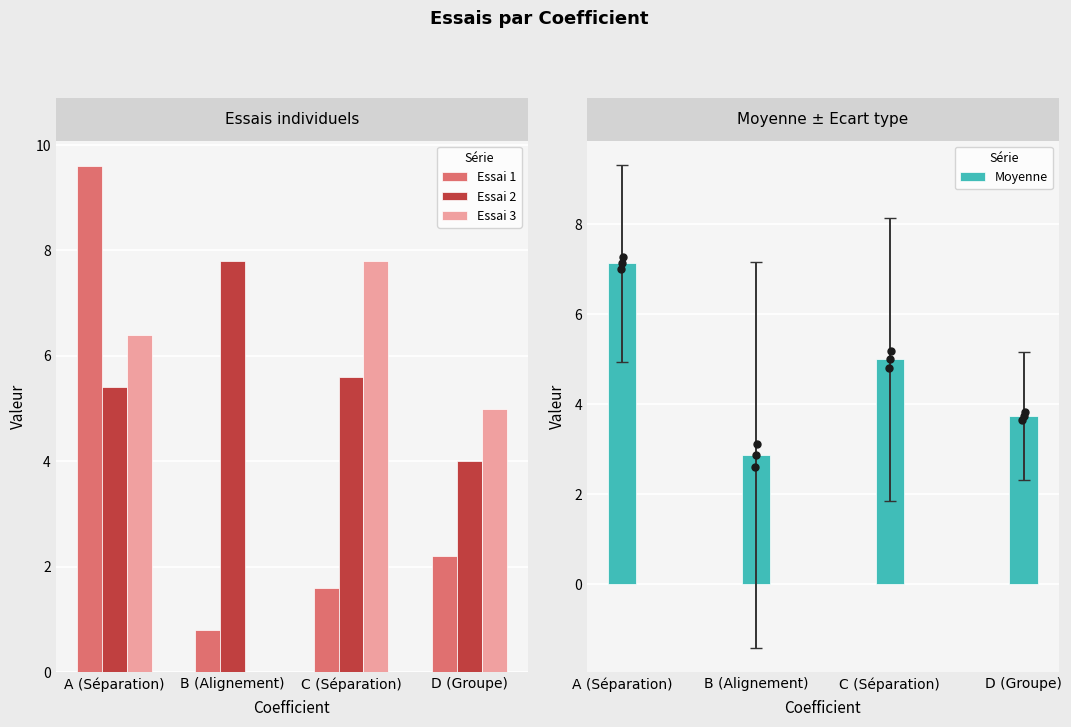

Is the value of Moyenne at D (Groupe) greater than the value of Essai 1 at D (Groupe)?

Yes